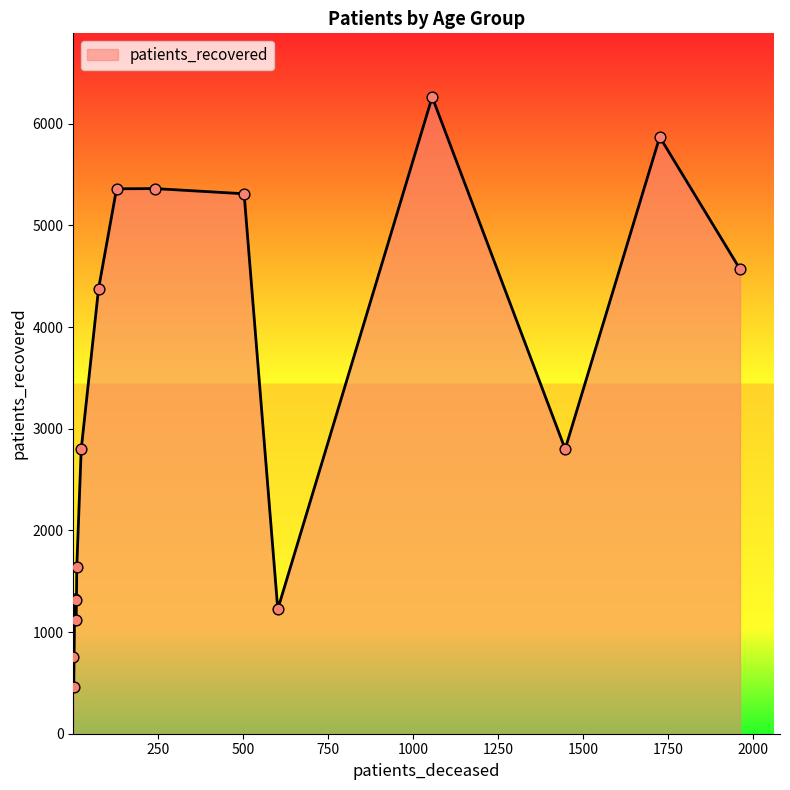

What is the minimum value shown in the chart?

459